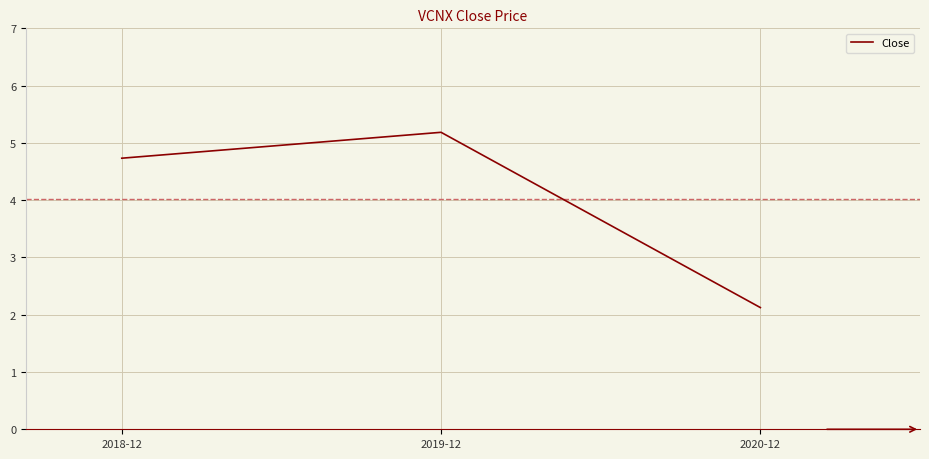

Reading right to left, list all the values displayed in this chart.

2020-12=2.1	2019-12=5.2	2018-12=4.7